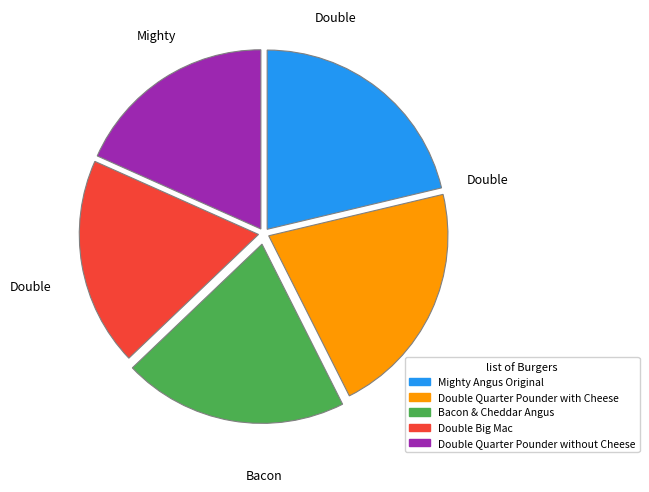

Does any single category account for the majority?

No